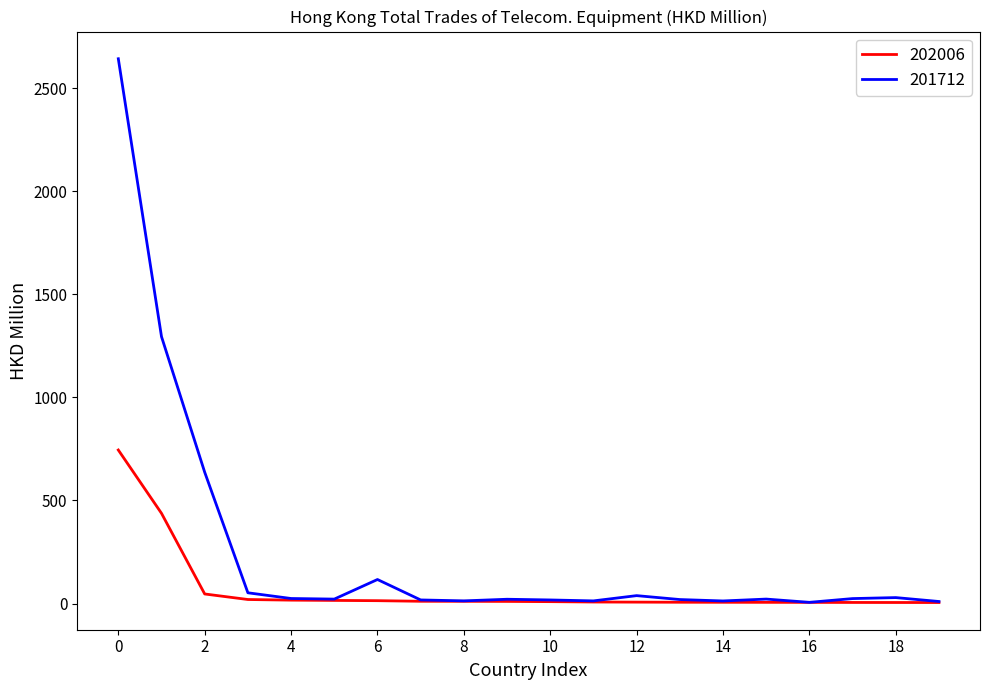

Which series has the widest spread of values?

201712